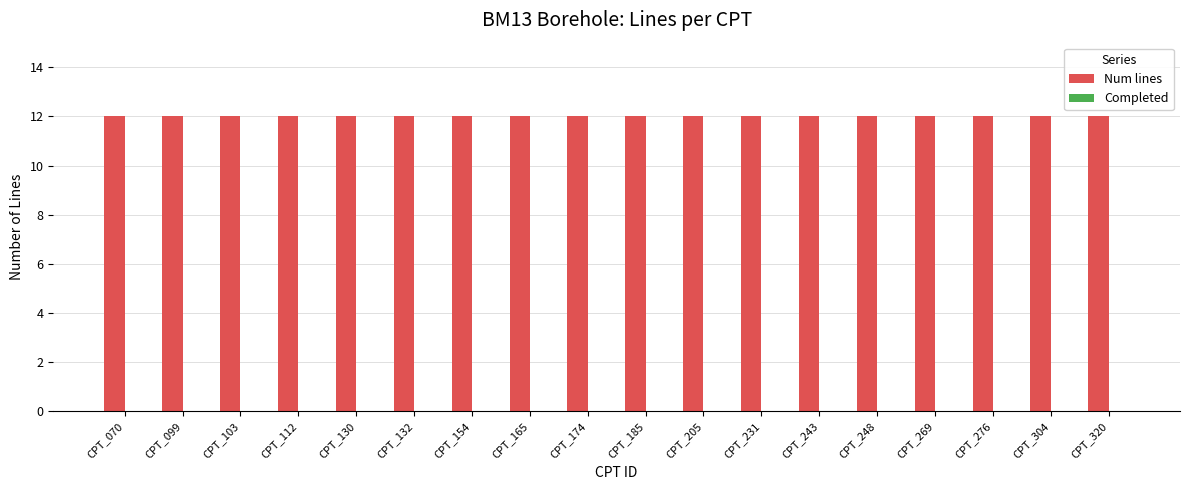

Which series has the widest spread of values?

Num lines